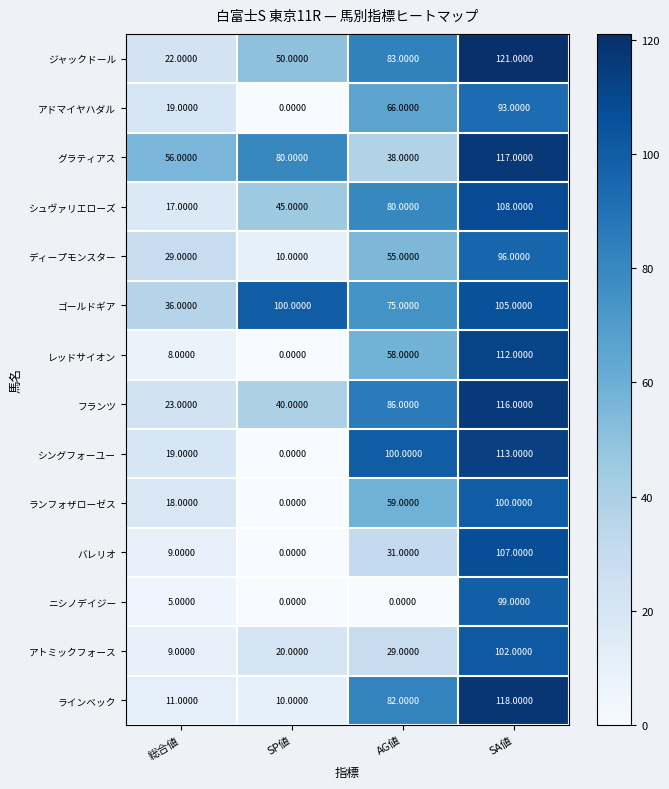

Which series has the largest range (max minus min)?

シングフォーユー